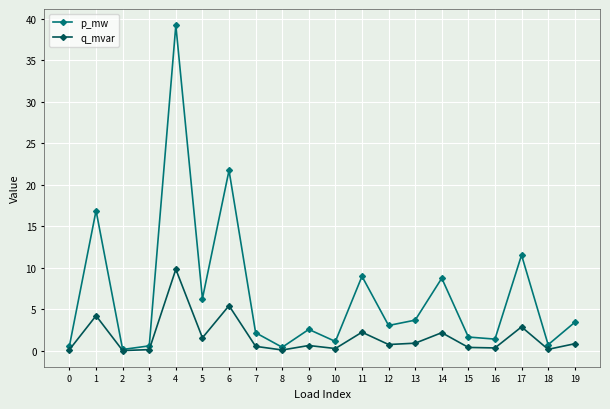

What is the highest value of the p_mw series?

39.2